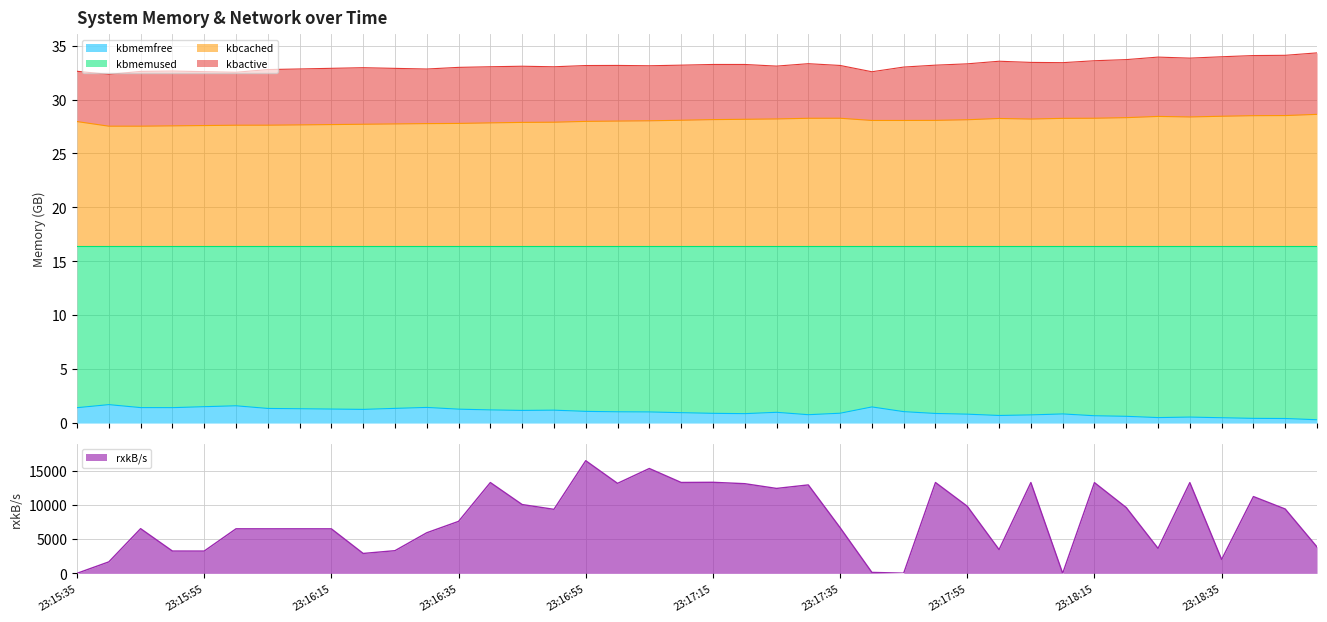

At which category is the sum across all series the highest?

23:16:55